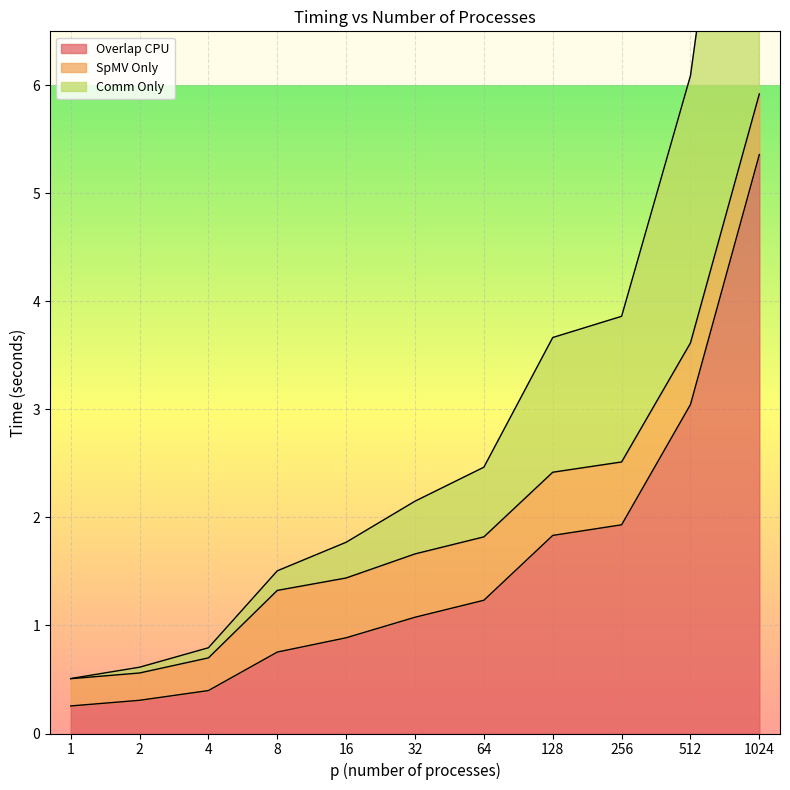

What is the difference between the Comm Only values at 512 and 1?

5.6